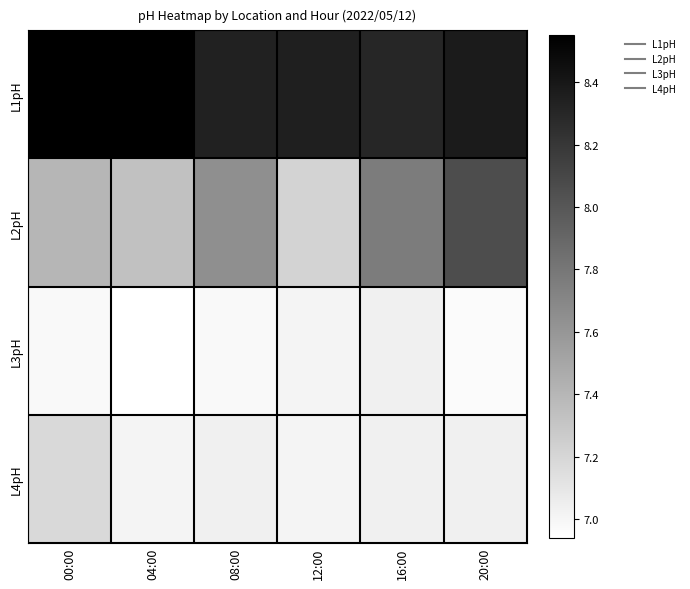

Reading left to right, extract all data points from this chart.

L1pH: 00:00=8.6	04:00=8.5	08:00=8.3	12:00=8.3	16:00=8.3	20:00=8.4
L2pH: 00:00=7.4	04:00=7.3	08:00=7.7	12:00=7.2	16:00=7.8	20:00=8.1
L3pH: 00:00=7.0	04:00=6.9	08:00=7.0	12:00=7.0	16:00=7.0	20:00=7.0
L4pH: 00:00=7.2	04:00=7.0	08:00=7.0	12:00=7.0	16:00=7.0	20:00=7.0